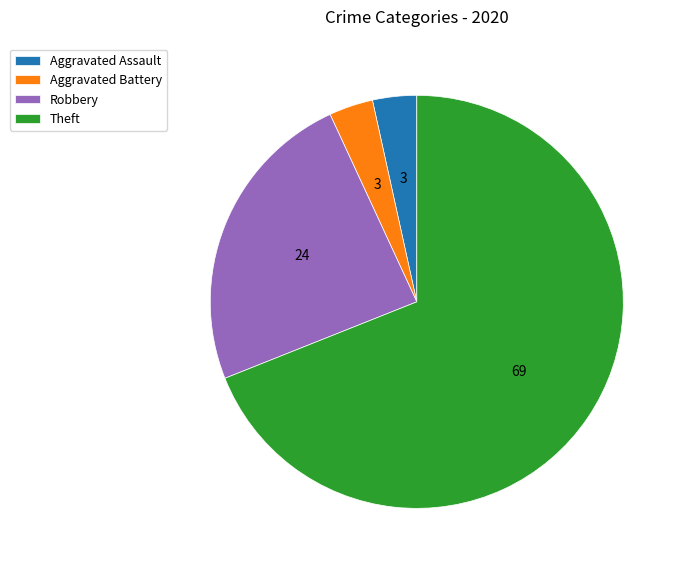

Do Robbery and Theft together represent more than half of the pie?

Yes